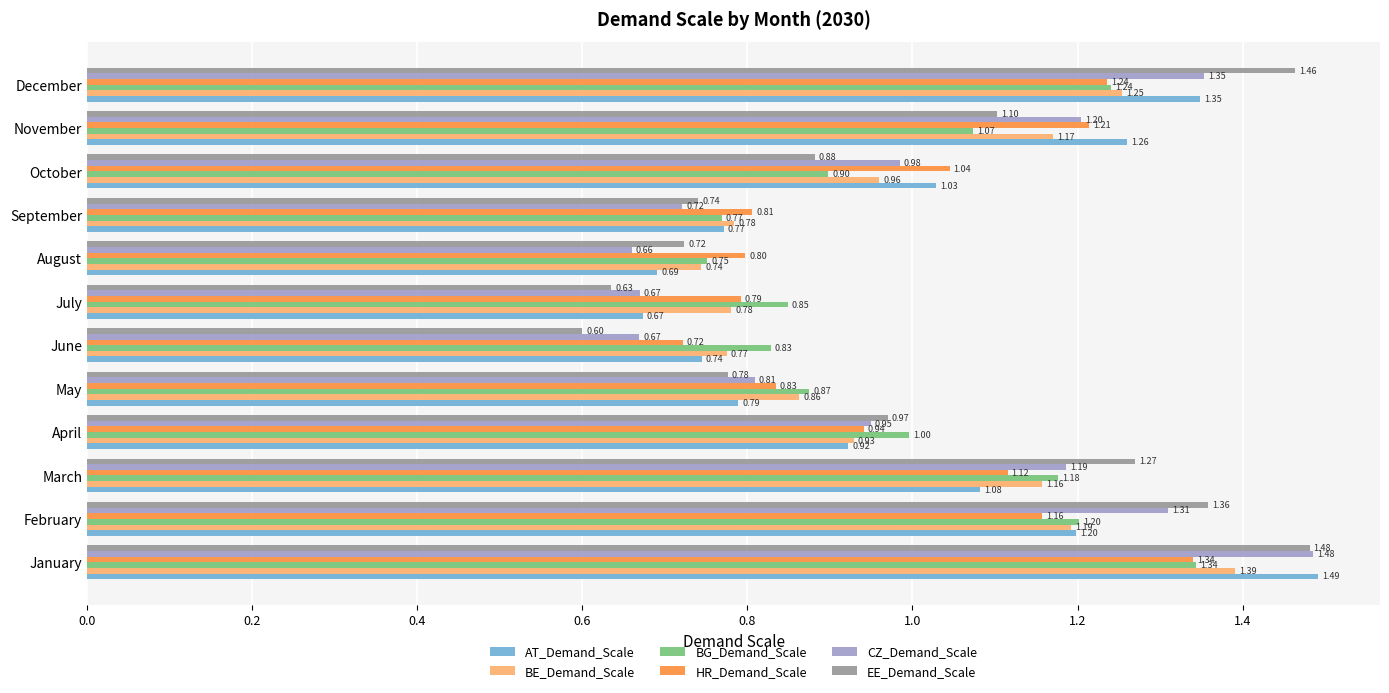

What is the average value of the AT_Demand_Scale series?

1.0